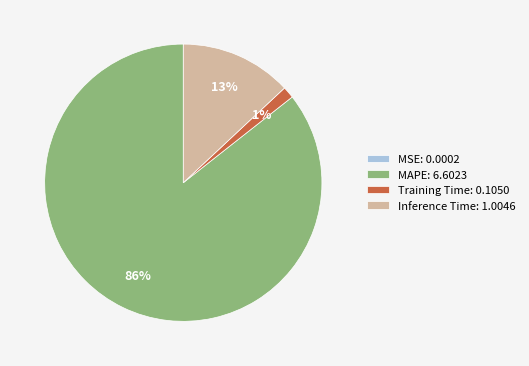

True or false: MAPE accounts for 97% of the total.

False